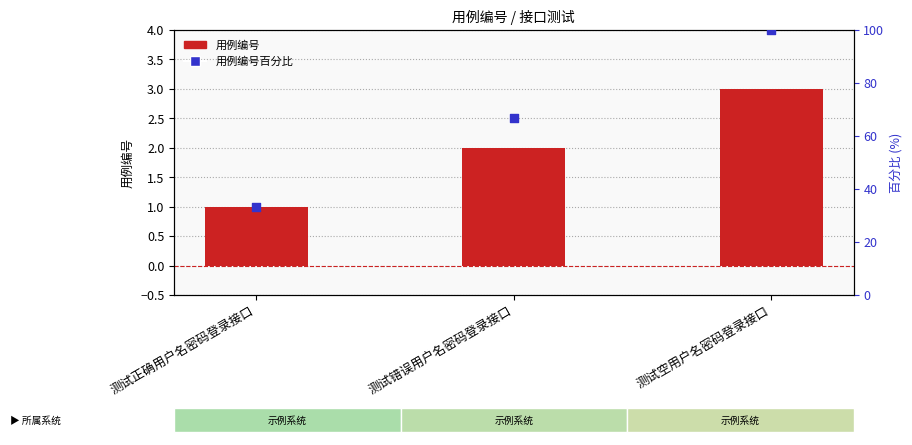

What are all the series names shown in the legend?

用例编号, 用例编号百分比